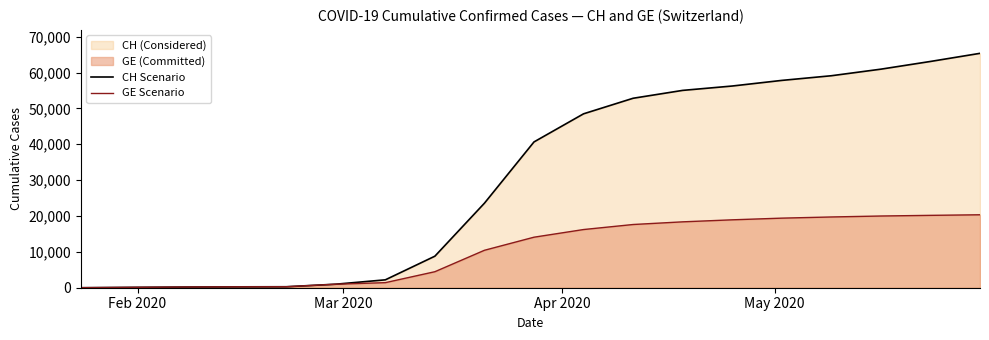

What is the value of the GE Scenario point at the 12th from the left?

17629